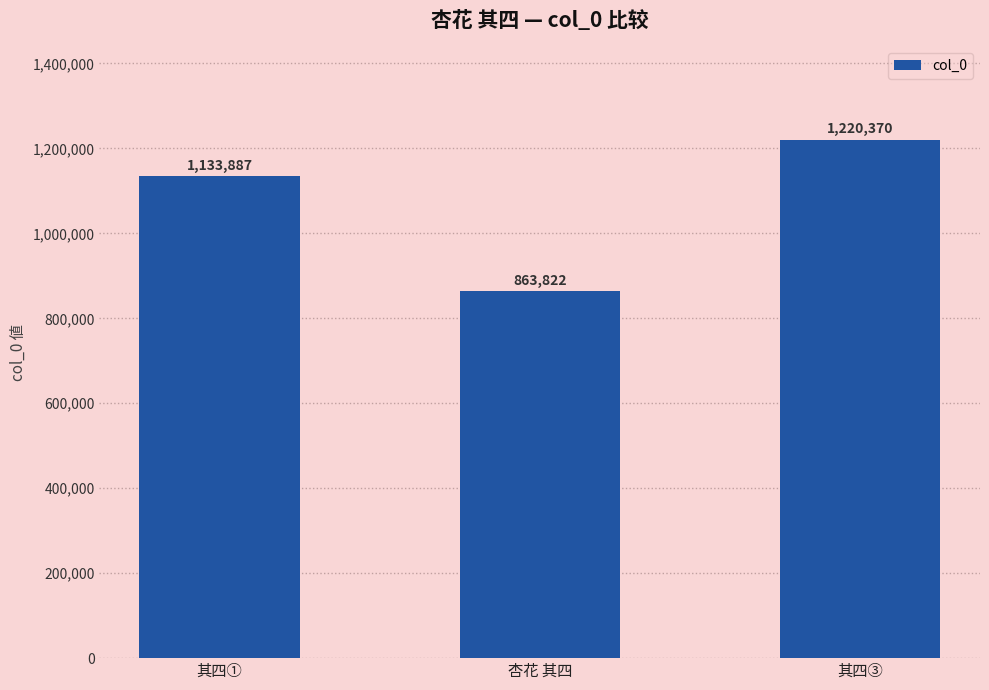

What position from the left is 杏花 其四?

2